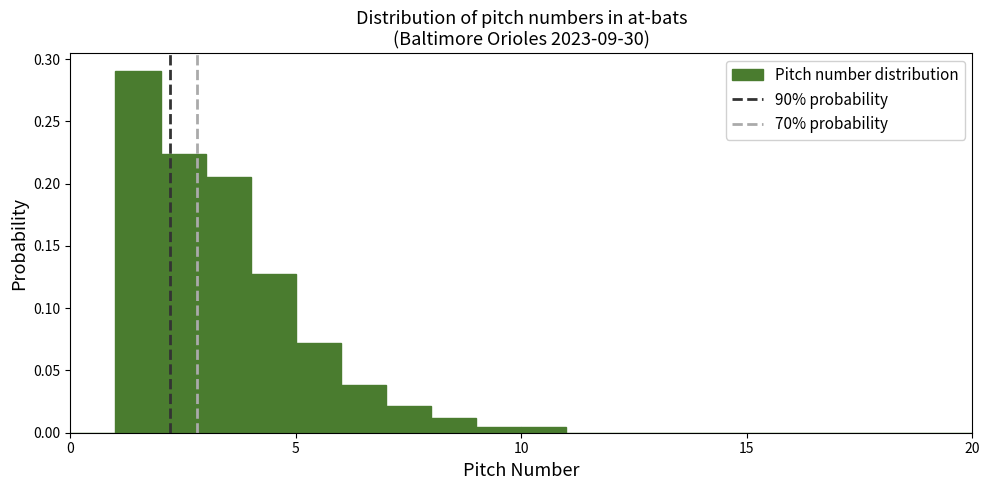

Read against the x-axis, roughly where is the centre of the tallest bar?

1.5